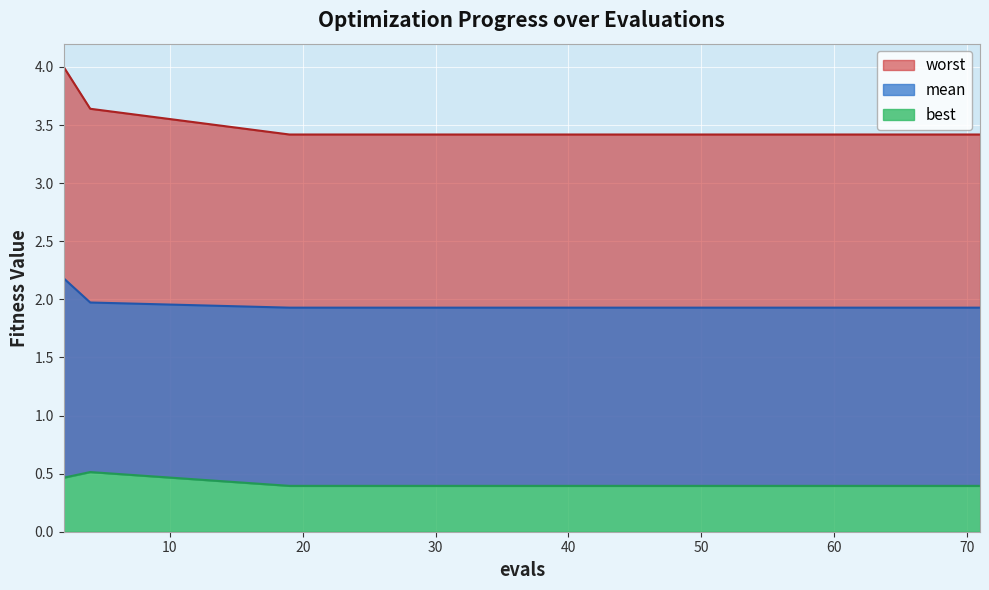

How many data points does each series have?

15